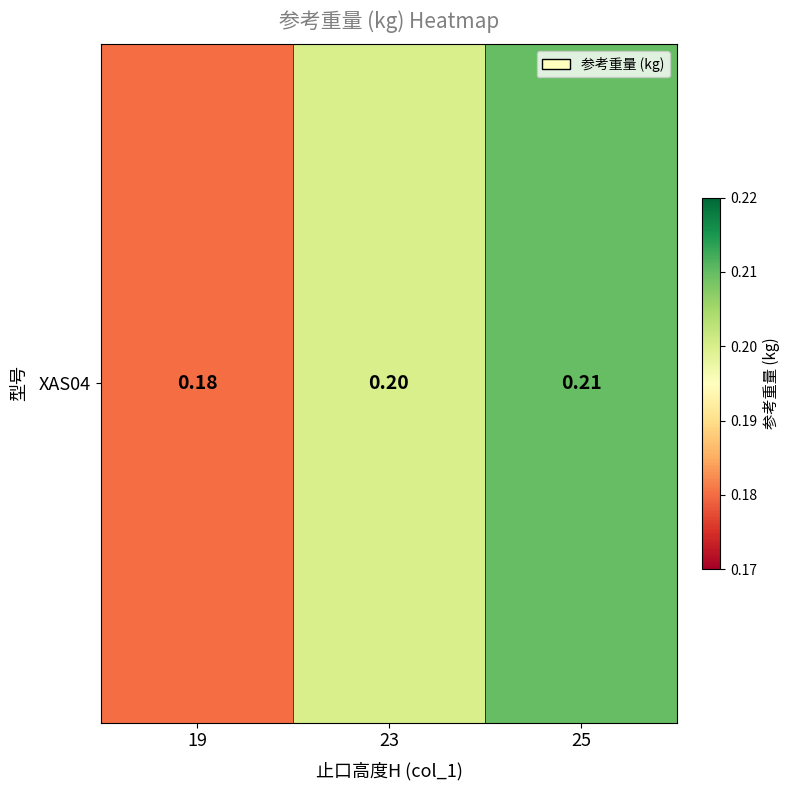

Which label corresponds to the largest value in the chart?

25